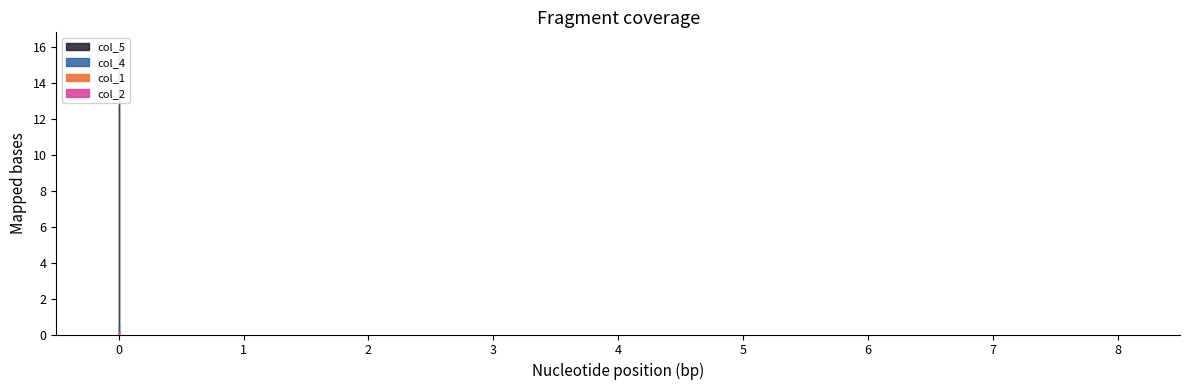

Is the value of col_4 at 0 greater than the value of col_5 at 0?

No